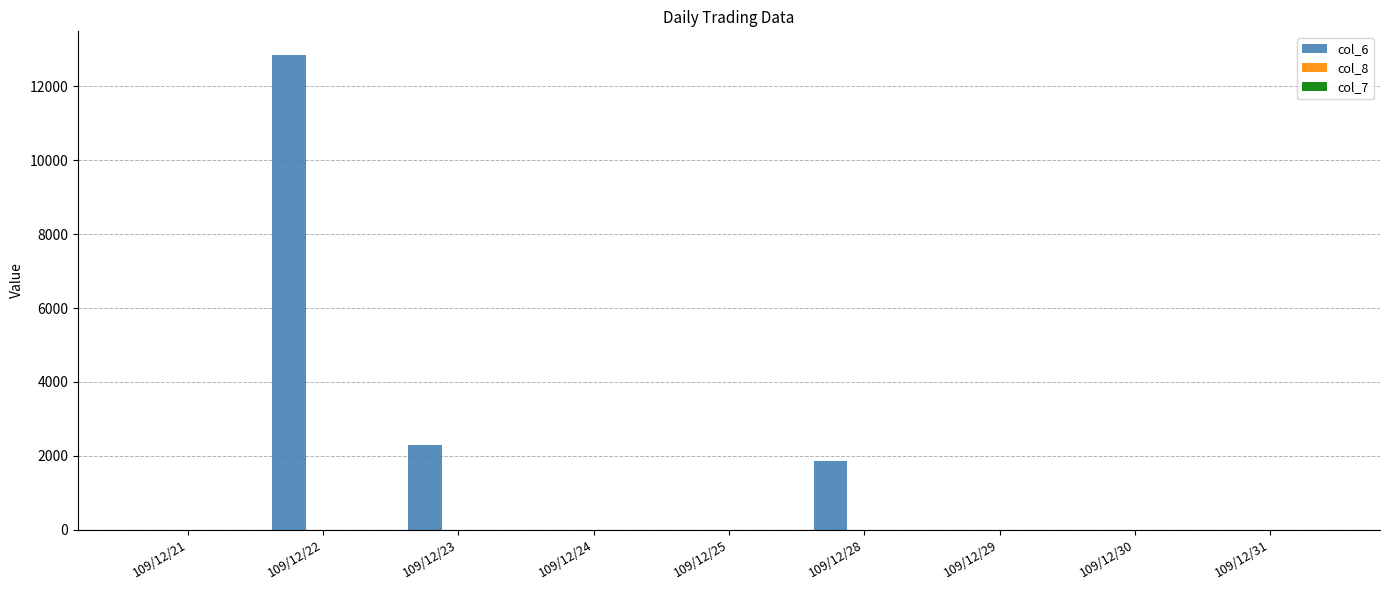

At which category is the sum across all series the highest?

109/12/22